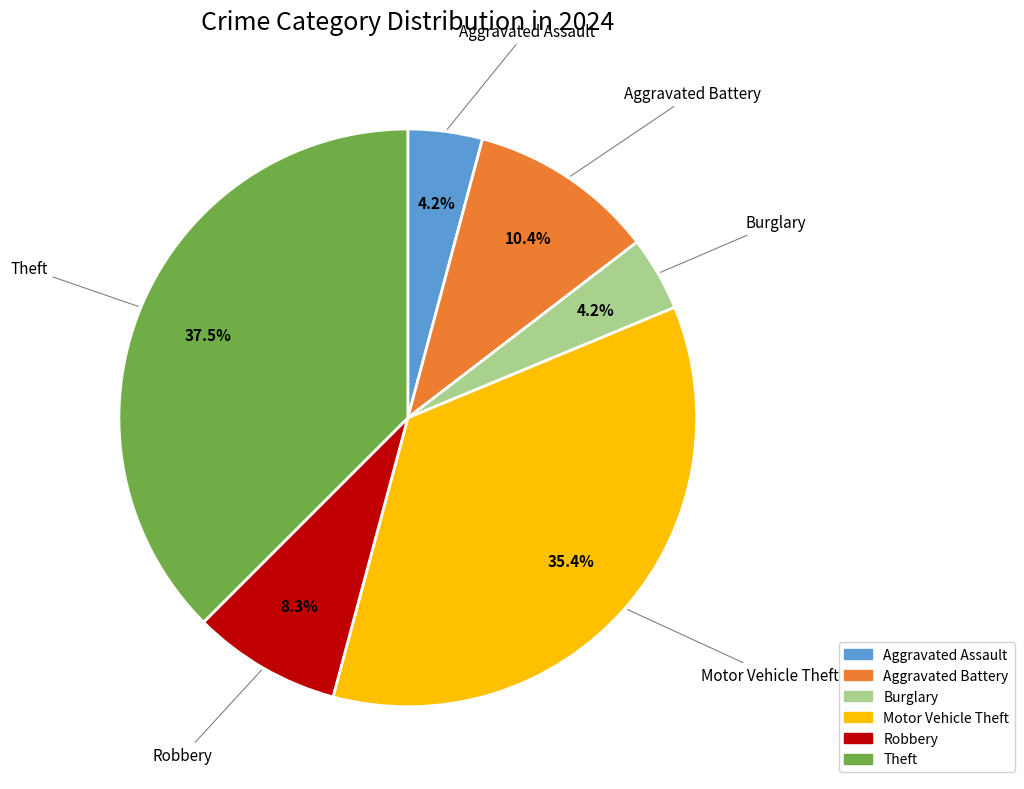

To the nearest percent, what portion does Robbery represent?

8%